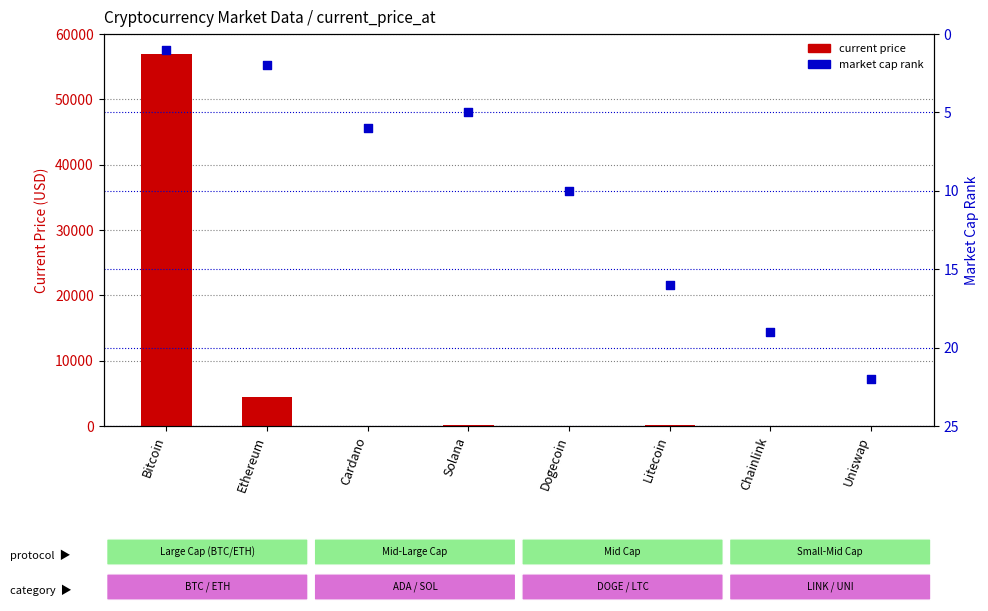

Is the value of market cap rank at Cardano greater than the value of current price at Ethereum?

No